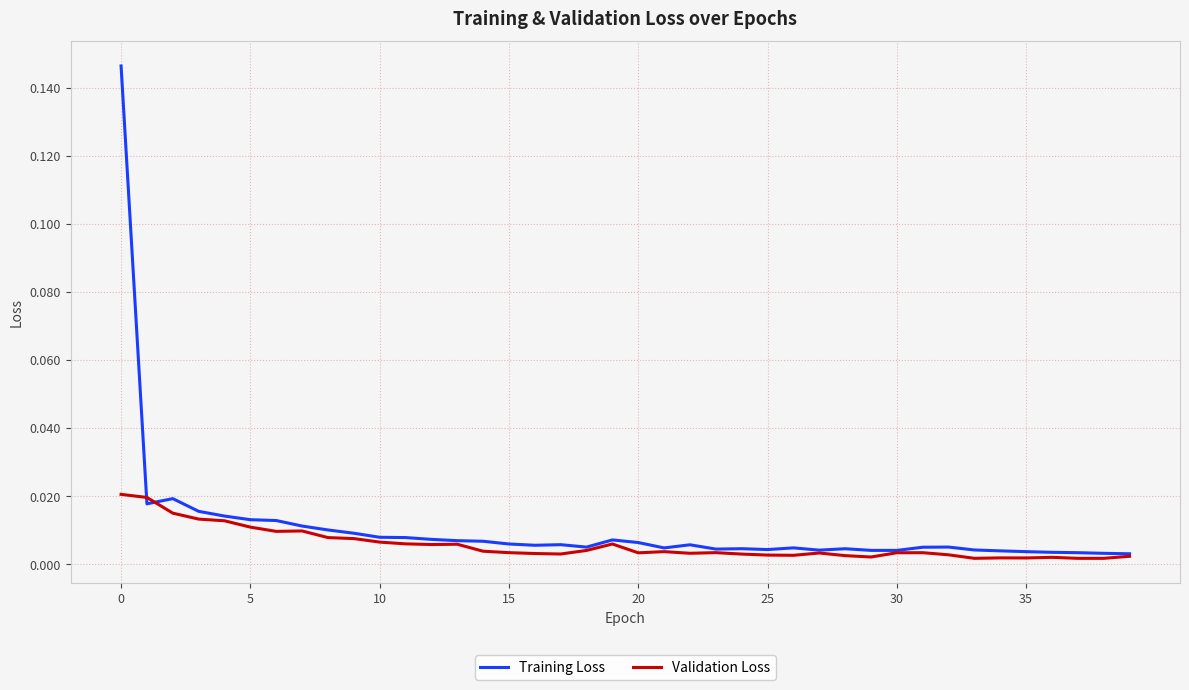

Rank the series by their average value, from highest to lowest.

Training Loss, Validation Loss